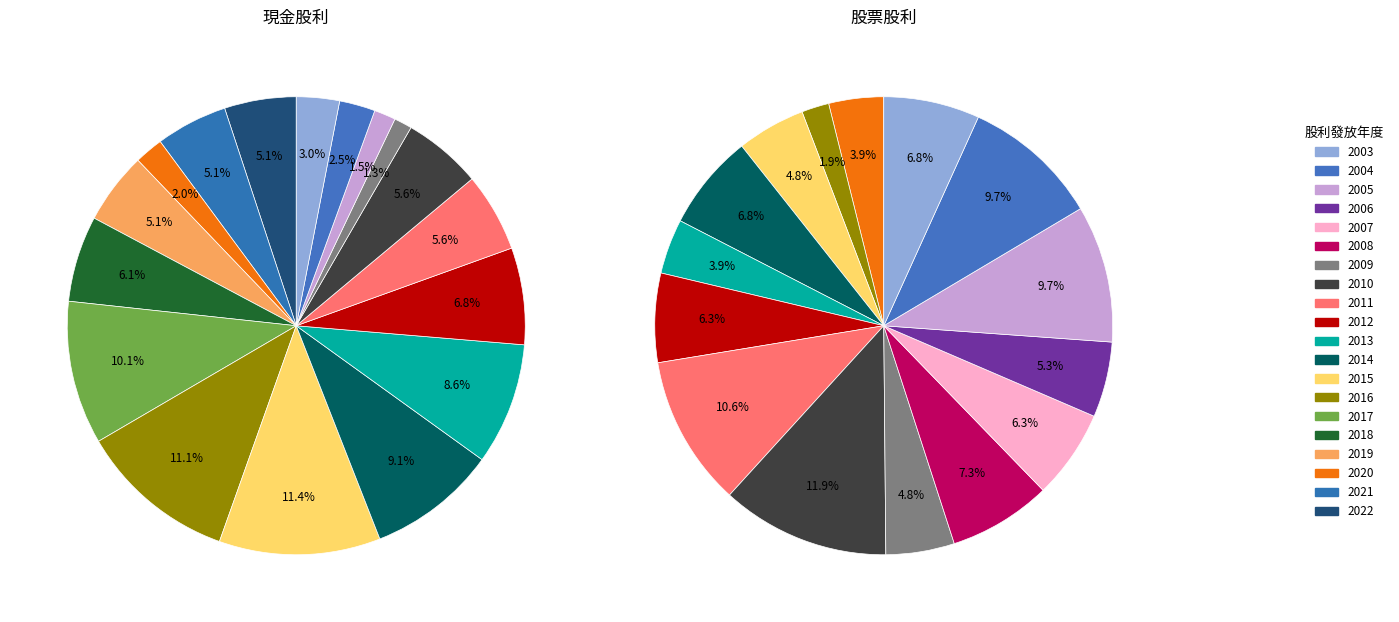

How many segments does this pie chart have?

20